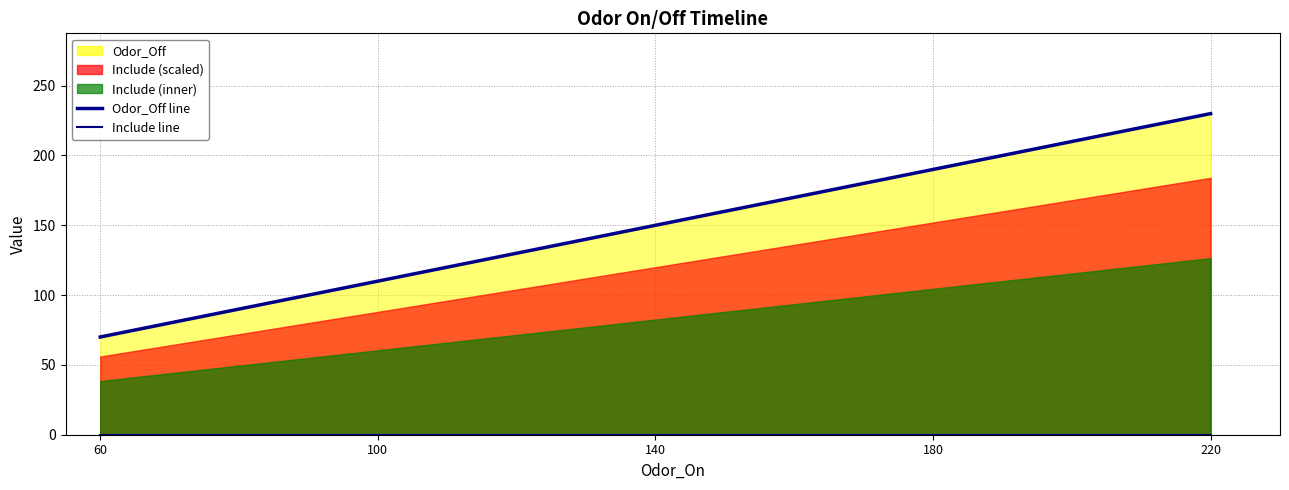

Which category has the highest value in the Odor_Off line series?

220